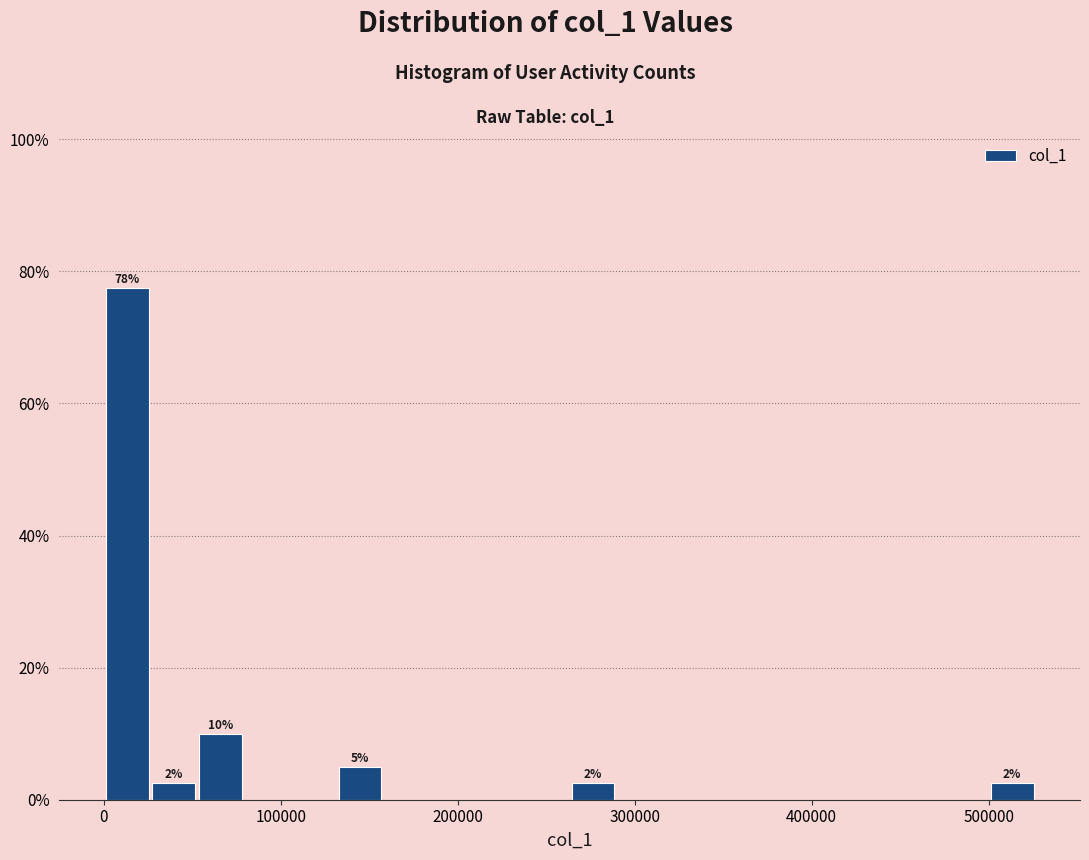

Around what value on the x-axis is the tallest bar? Give the approximate position of its centre, as read against the axis.

10000